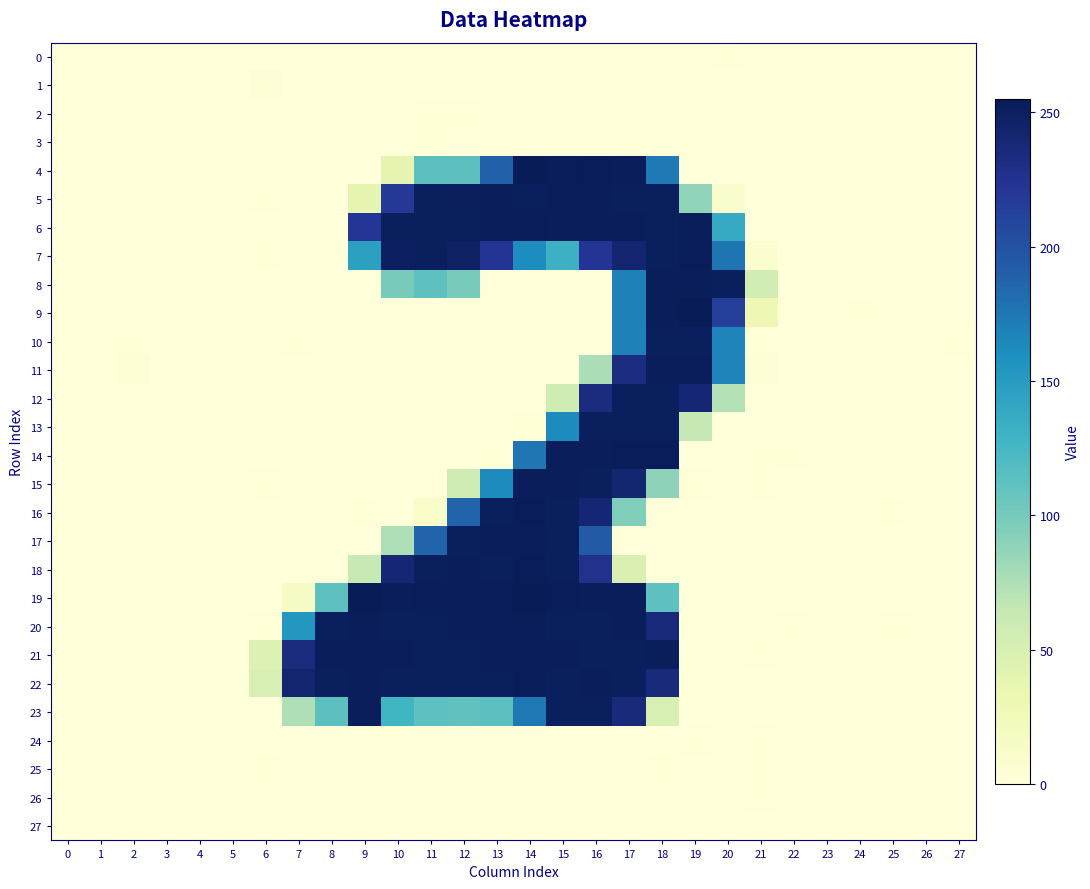

Reading left to right, list all the values displayed in this chart.

0: 0=-0.1	1=0.0	2=0.3	3=-0.1	4=-0.1	5=0.1	6=-0.5	7=0.2	8=-0.1	9=-1.0	10=0.5	11=-0.7	12=-0.1	13=0.9	14=-1.8	15=0.7	16=-0.2	17=-0.5	18=0.5	19=-0.2	20=1.3	21=-1.8	22=0.0	23=-0.1	24=-0.1	25=0.1	26=0.0	27=0.1
1: 0=0.1	1=0.1	2=0.3	3=-0.3	4=0.1	5=-0.2	6=2.1	7=-0.7	8=-0.0	9=0.5	10=0.3	11=-0.6	12=0.9	13=0.3	14=-0.2	15=-0.3	16=-0.5	17=0.2	18=-0.1	19=-0.1	20=0.1	21=-1.0	22=-0.2	23=0.0	24=0.1	25=-0.3	26=-0.1	27=0.2
2: 0=-0.1	1=0.1	2=0.1	3=0.1	4=-0.1	5=0.1	6=-0.7	7=0.7	8=-0.5	9=-0.2	10=-0.6	11=1.1	12=1.1	13=-1.1	14=0.2	15=0.2	16=-0.4	17=0.9	18=0.2	19=-0.2	20=0.6	21=-0.7	22=0.1	23=-0.0	24=-0.2	25=0.1	26=0.1	27=-0.0
3: 0=0.0	1=-0.1	2=-0.1	3=0.0	4=-0.0	5=0.0	6=-0.4	7=0.5	8=0.8	9=-0.1	10=0.8	11=1.2	12=-2.0	13=0.1	14=0.4	15=0.5	16=-0.1	17=-0.4	18=0.1	19=0.3	20=-0.1	21=0.7	22=0.0	23=-0.0	24=0.0	25=0.0	26=-0.0	27=-0.1
4: 0=-0.7	1=0.3	2=0.2	3=0.6	4=-0.7	5=0.6	6=-0.4	7=0.5	8=-0.1	9=-0.7	10=38.3	11=112.9	12=113.2	13=189.7	14=255.6	15=252.3	16=253.2	17=252.9	18=173.7	19=0.1	20=0.6	21=-1.2	22=-0.3	23=0.6	24=-0.1	25=-0.5	26=0.8	27=-0.7
5: 0=-0.3	1=0.7	2=-0.2	3=0.5	4=-0.3	5=0.2	6=1.1	7=-1.1	8=0.6	9=37.9	10=218.3	11=251.2	12=250.9	13=252.4	14=251.9	15=252.2	16=252.2	17=251.2	18=252.0	19=87.1	20=9.8	21=0.1	22=0.5	23=-0.3	24=-0.6	25=0.7	26=0.1	27=0.4
6: 0=0.9	1=0.5	2=-0.8	3=0.9	4=0.1	5=0.4	6=0.0	7=0.5	8=0.4	9=220.7	10=252.0	11=251.6	12=251.7	13=252.3	14=253.3	15=252.1	16=252.3	17=252.2	18=251.5	19=253.0	20=136.9	21=-1.3	22=-0.0	23=-0.3	24=0.1	25=0.6	26=-0.9	27=-0.6
7: 0=-0.6	1=0.4	2=0.3	3=-0.0	4=-0.4	5=0.2	6=1.1	7=-0.3	8=0.2	9=145.6	10=249.4	11=251.6	12=248.8	13=222.7	14=161.7	15=131.1	16=222.2	17=242.5	18=251.8	19=253.3	20=177.1	21=8.1	22=-0.1	23=0.4	24=0.3	25=-0.0	26=0.0	27=-1.1
8: 0=0.0	1=-0.6	2=-1.2	3=0.3	4=0.4	5=-0.5	6=-0.4	7=-0.1	8=0.7	9=0.2	10=99.4	11=112.1	12=99.0	13=-0.2	14=0.3	15=0.1	16=0.3	17=168.5	18=252.1	19=252.6	20=251.4	21=54.0	22=0.3	23=0.2	24=0.5	25=0.5	26=0.1	27=0.0
9: 0=0.7	1=-0.9	2=-0.8	3=-0.2	4=0.1	5=-0.5	6=-0.2	7=-0.1	8=-0.3	9=0.1	10=-0.5	11=0.2	12=0.7	13=0.4	14=0.2	15=0.5	16=-0.0	17=169.3	18=252.8	19=254.4	20=214.2	21=29.0	22=-0.3	23=-0.5	24=1.1	25=1.0	26=-0.4	27=-0.0
10: 0=0.4	1=0.2	2=1.7	3=-0.1	4=-0.5	5=-0.1	6=-0.9	7=1.4	8=-0.5	9=-0.4	10=0.1	11=-0.5	12=0.2	13=0.1	14=0.3	15=-0.3	16=0.7	17=169.3	18=251.5	19=251.9	20=166.7	21=1.4	22=-0.1	23=-1.1	24=-0.3	25=0.8	26=0.2	27=1.2
11: 0=-0.4	1=0.3	2=2.2	3=-0.2	4=-0.5	5=-0.4	6=0.6	7=-0.7	8=0.8	9=0.2	10=0.7	11=-0.4	12=-0.3	13=0.2	14=-0.1	15=0.1	16=75.9	17=233.1	18=252.1	19=252.4	20=166.4	21=2.3	22=-0.4	23=-0.3	24=-0.3	25=-0.4	26=0.8	27=0.9
12: 0=-0.1	1=-0.2	2=-0.2	3=0.8	4=0.1	5=-0.6	6=-0.0	7=0.6	8=-0.2	9=0.3	10=0.5	11=-0.1	12=-0.0	13=0.7	14=-0.7	15=57.2	16=233.7	17=251.4	18=251.6	19=239.2	20=72.0	21=-1.6	22=0.4	23=0.3	24=-0.3	25=-0.8	26=0.5	27=-0.0
13: 0=0.3	1=-0.5	2=0.6	3=-0.6	4=-0.4	5=0.5	6=-0.9	7=0.1	8=-0.0	9=-0.1	10=0.1	11=-0.2	12=-0.0	13=-0.1	14=1.3	15=162.7	16=251.7	17=252.0	18=251.4	19=63.8	20=0.4	21=-0.0	22=-0.0	23=-0.8	24=0.4	25=0.9	26=0.1	27=0.3
14: 0=0.6	1=0.5	2=0.8	3=-0.5	4=0.5	5=-0.5	6=0.3	7=0.6	8=0.7	9=0.3	10=0.2	11=0.3	12=-0.6	13=1.4	14=176.1	15=252.4	16=252.8	17=253.8	18=253.1	19=0.6	20=-0.7	21=1.2	22=1.1	23=0.6	24=-0.1	25=-1.5	26=0.2	27=-0.0
15: 0=-0.7	1=-0.2	2=-0.4	3=-0.3	4=-0.0	5=-0.8	6=1.0	7=-0.9	8=-0.1	9=0.1	10=0.1	11=0.2	12=57.9	13=162.5	14=252.9	15=252.7	16=251.7	17=241.7	18=89.1	19=1.4	20=-0.5	21=1.6	22=-0.1	23=0.3	24=0.4	25=-0.3	26=0.1	27=0.0
16: 0=-0.1	1=0.2	2=-1.2	3=0.0	4=0.3	5=-0.3	6=-0.6	7=-0.1	8=0.6	9=1.1	10=0.2	11=13.9	12=186.4	13=251.1	14=253.2	15=251.3	16=239.7	17=95.6	18=0.4	19=-0.4	20=0.1	21=-0.5	22=0.6	23=0.8	24=0.4	25=1.6	26=0.0	27=0.0
17: 0=0.5	1=-0.0	2=0.3	3=0.3	4=-0.4	5=0.4	6=-0.2	7=-0.5	8=-0.5	9=0.0	10=73.8	11=186.7	12=251.2	13=252.4	14=252.4	15=251.8	16=194.0	17=0.6	18=0.1	19=0.1	20=-1.1	21=-0.2	22=0.3	23=0.3	24=-0.4	25=-0.4	26=-0.0	27=0.8
18: 0=-0.6	1=-0.8	2=1.0	3=-1.5	4=-0.7	5=-0.8	6=-0.6	7=0.4	8=-0.2	9=63.2	10=239.3	11=251.8	12=252.1	13=251.8	14=253.2	15=251.1	16=226.8	17=47.8	18=0.4	19=-0.1	20=0.1	21=0.1	22=0.6	23=-0.9	24=-0.2	25=-0.9	26=-0.7	27=0.7
19: 0=0.8	1=-0.2	2=0.1	3=-2.0	4=0.8	5=-0.4	6=-1.8	7=15.2	8=111.8	9=254.6	10=252.5	11=253.1	12=253.0	13=253.3	14=255.0	15=253.6	16=252.8	17=252.6	18=112.2	19=0.8	20=-0.2	21=-0.0	22=-0.9	23=0.5	24=1.0	25=-1.3	26=-0.4	27=0.6
20: 0=0.1	1=-0.9	2=-0.6	3=-0.7	4=-0.1	5=0.3	6=1.6	7=153.5	8=251.2	9=252.7	10=251.8	11=251.4	12=252.3	13=252.4	14=253.5	15=251.0	16=251.5	17=252.4	18=236.8	19=-0.5	20=0.5	21=-0.4	22=1.6	23=-0.4	24=-0.6	25=1.4	26=0.6	27=-0.6
21: 0=0.5	1=0.3	2=0.1	3=0.2	4=0.4	5=-0.5	6=45.0	7=233.2	8=252.2	9=252.9	10=252.7	11=251.4	12=251.1	13=253.1	14=252.3	15=252.7	16=251.8	17=251.6	18=252.3	19=0.0	20=0.1	21=1.6	22=-0.3	23=0.3	24=-0.2	25=-0.4	26=-0.4	27=-0.1
22: 0=0.3	1=0.5	2=0.8	3=0.3	4=0.3	5=-0.6	6=50.2	7=242.5	8=251.6	9=252.4	10=251.4	11=252.0	12=251.8	13=251.2	14=253.5	15=251.6	16=252.3	17=252.0	18=236.0	19=0.1	20=0.0	21=-0.4	22=-0.5	23=0.4	24=-0.5	25=-0.9	26=-0.3	27=0.3
23: 0=-0.1	1=-0.2	2=-0.1	3=0.8	4=0.1	5=0.9	6=0.5	7=74.2	8=112.7	9=252.2	10=127.1	11=112.4	12=111.2	13=112.6	14=174.8	15=251.9	16=251.6	17=235.6	18=50.5	19=-0.2	20=-0.1	21=0.1	22=0.0	23=-0.3	24=-0.7	25=0.1	26=0.3	27=-0.1
24: 0=0.0	1=-0.0	2=-0.3	3=0.1	4=0.1	5=-0.0	6=0.2	7=0.4	8=-0.7	9=0.0	10=0.5	11=0.0	12=-0.2	13=-0.1	14=0.6	15=-0.4	16=-0.5	17=0.8	18=0.2	19=1.1	20=-1.0	21=1.2	22=0.0	23=0.0	24=0.0	25=0.1	26=-0.0	27=-0.1
25: 0=0.2	1=-0.1	2=-0.1	3=-0.2	4=0.2	5=-0.2	6=1.6	7=-1.8	8=0.7	9=0.4	10=-0.6	11=0.3	12=-0.3	13=0.8	14=-0.4	15=0.3	16=0.1	17=-1.1	18=1.1	19=0.4	20=0.5	21=1.4	22=-0.2	23=0.1	24=0.3	25=-0.3	26=-0.2	27=0.1
26: 0=0.1	1=-0.1	2=-0.3	3=-0.0	4=0.1	5=-0.1	6=0.8	7=-0.6	8=0.2	9=-0.4	10=0.6	11=-0.8	12=0.2	13=0.5	14=-0.5	15=0.3	16=-0.3	17=-0.1	18=0.8	19=0.6	20=-1.1	21=2.0	22=-0.1	23=0.0	24=0.2	25=-0.0	26=-0.1	27=0.0
27: 0=-0.0	1=-0.0	2=-0.1	3=0.0	4=0.0	5=-0.0	6=-0.4	7=-0.6	8=0.6	9=-0.6	10=-0.3	11=0.2	12=0.8	13=-0.1	14=0.7	15=-0.7	16=0.7	17=0.4	18=-0.6	19=0.0	20=0.7	21=0.6	22=0.0	23=0.0	24=0.0	25=-0.0	26=0.0	27=-0.0